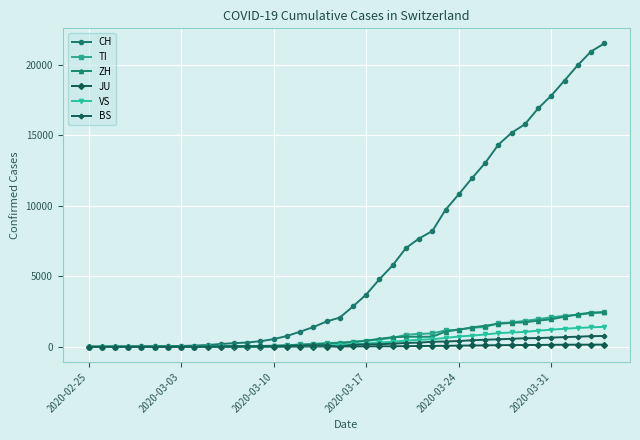

How many data points does each series have?

40